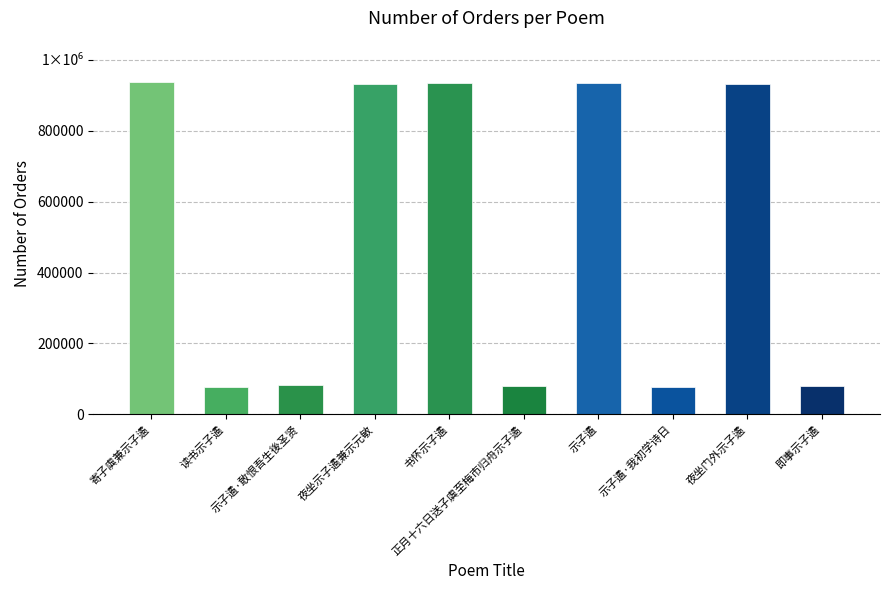

Approximately how many times larger is the value at 夜坐示子遹兼示元敏 compared to 即事示子遹?

11.5